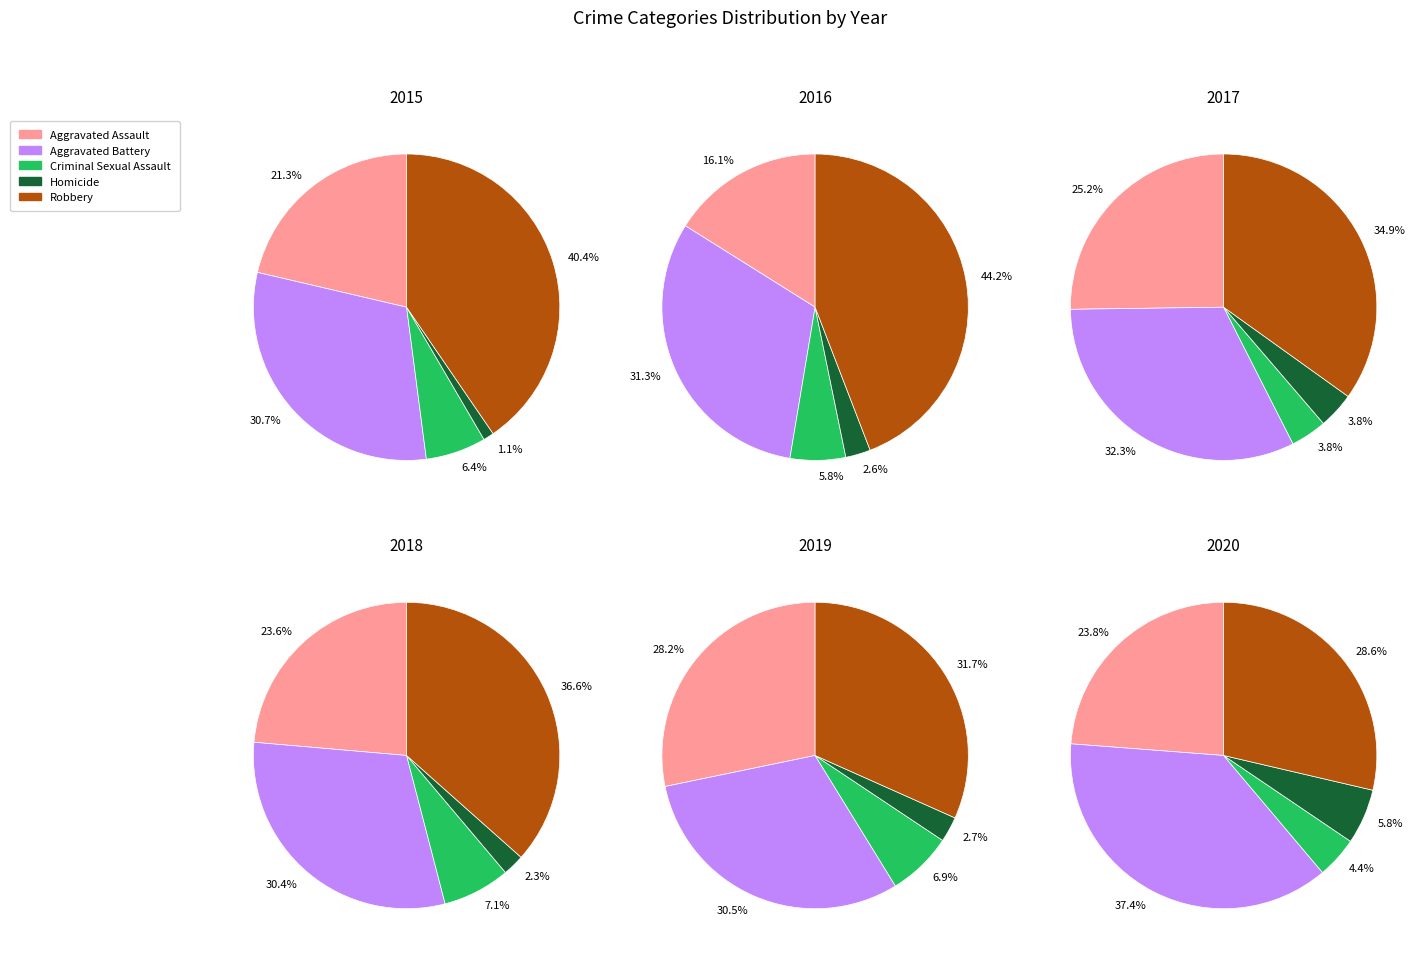

The Aggravated Assault slice represents 21% of the pie. True or false?

True